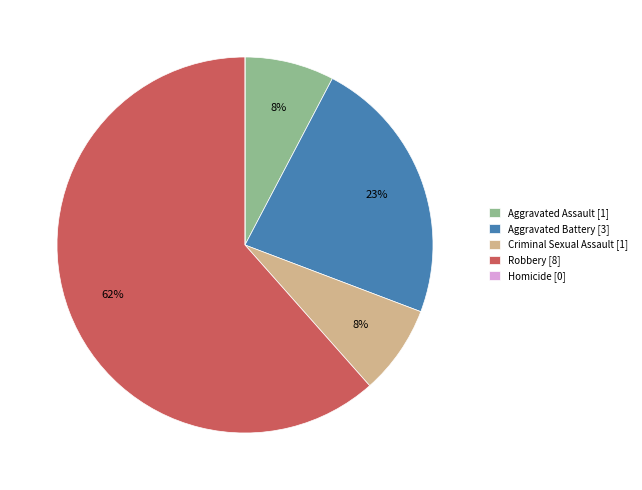

Which category has the biggest portion of the pie?

Robbery